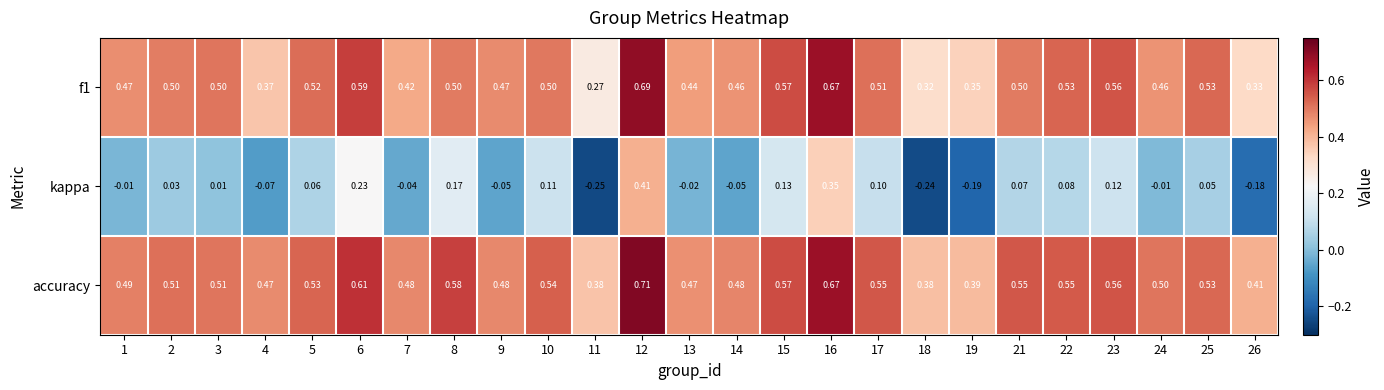

Which series has the largest total across all categories?

accuracy